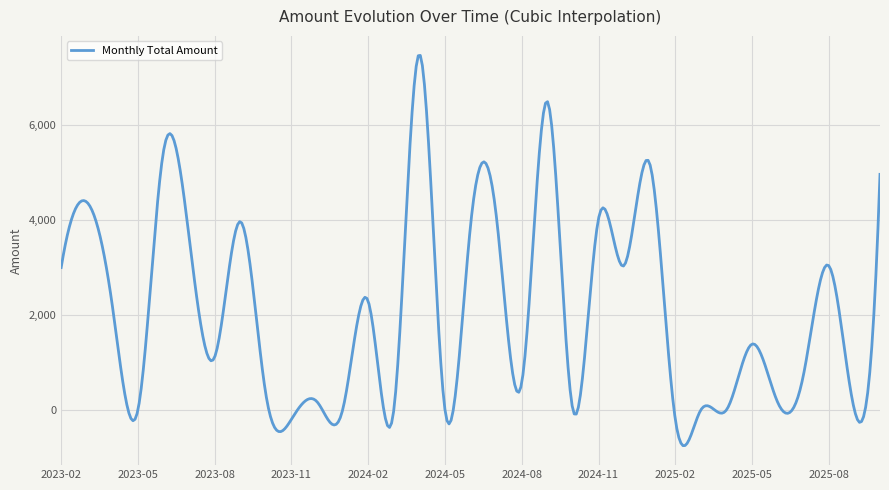

What is the difference between the maximum and minimum values?

8205.8